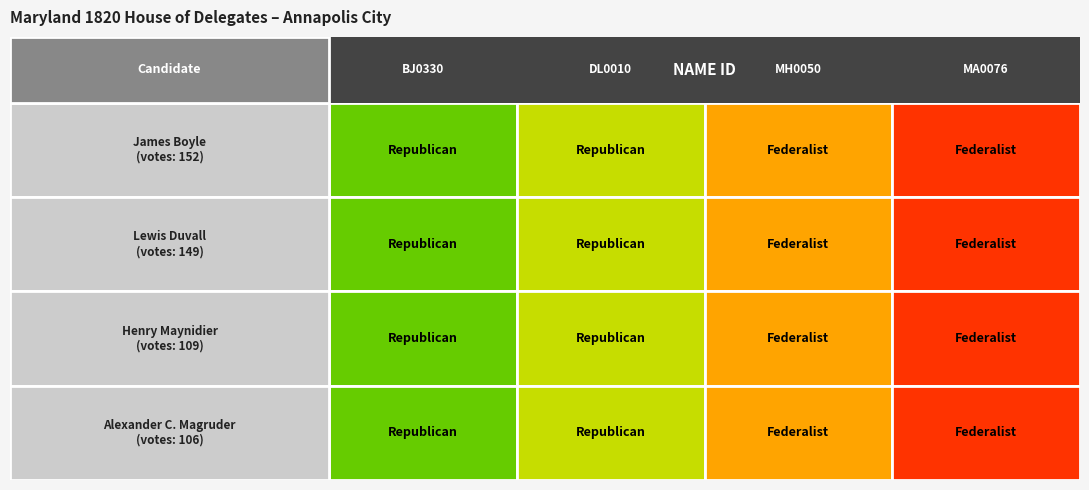

The value of James Boyle at 3 is 6. True or false?

False